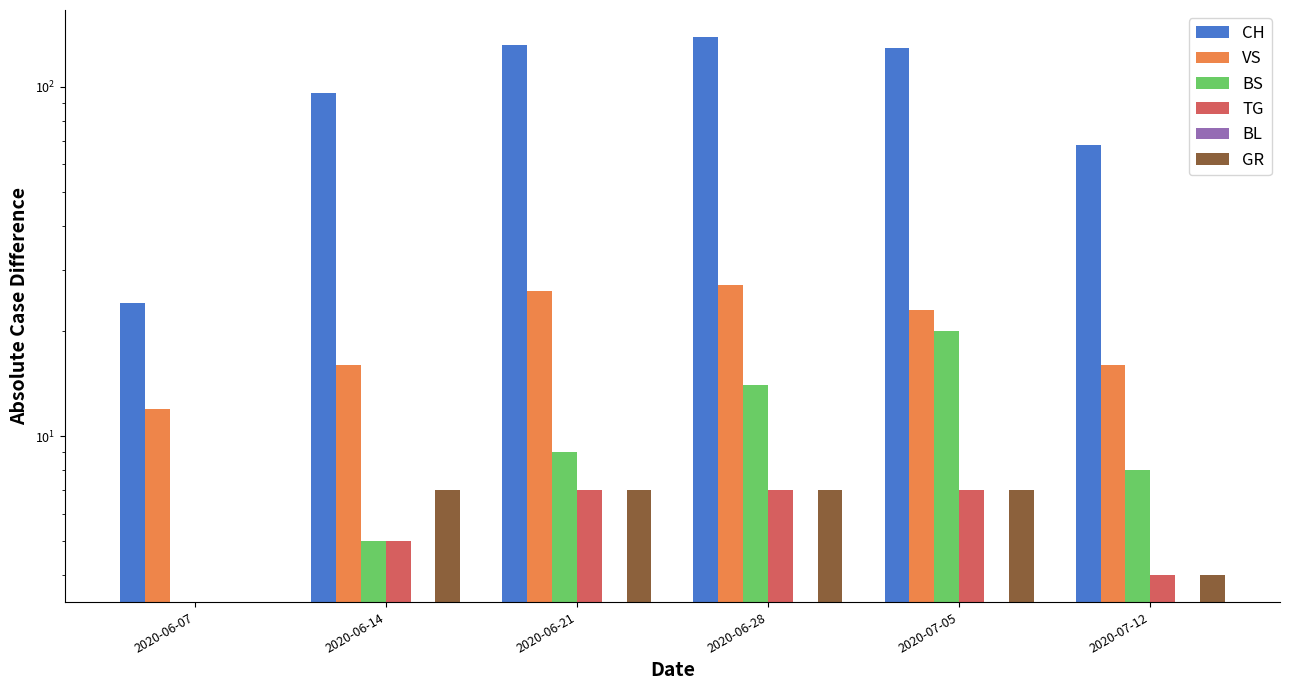

How many bars are there in total?

36